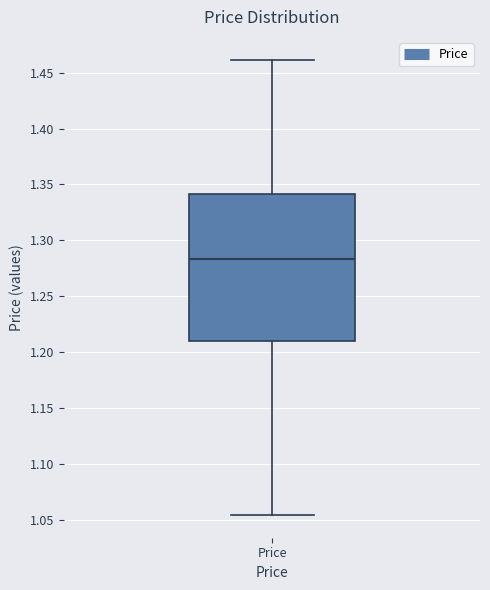

Read this box plot against the y-axis: the position of the median line, the range covered by the box, and the ends of both whiskers. The values are not printed on the chart, so give them approximately, as read against the axis.

median 1.285, box 1.210 to 1.340, whiskers 1.055 to 1.460